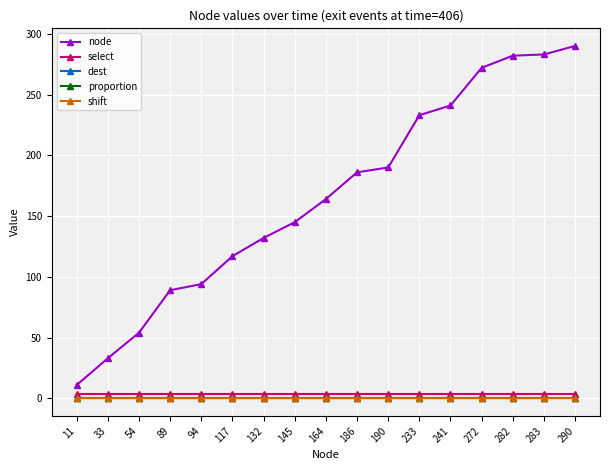

Is this an area chart (filled region under the line)?

No